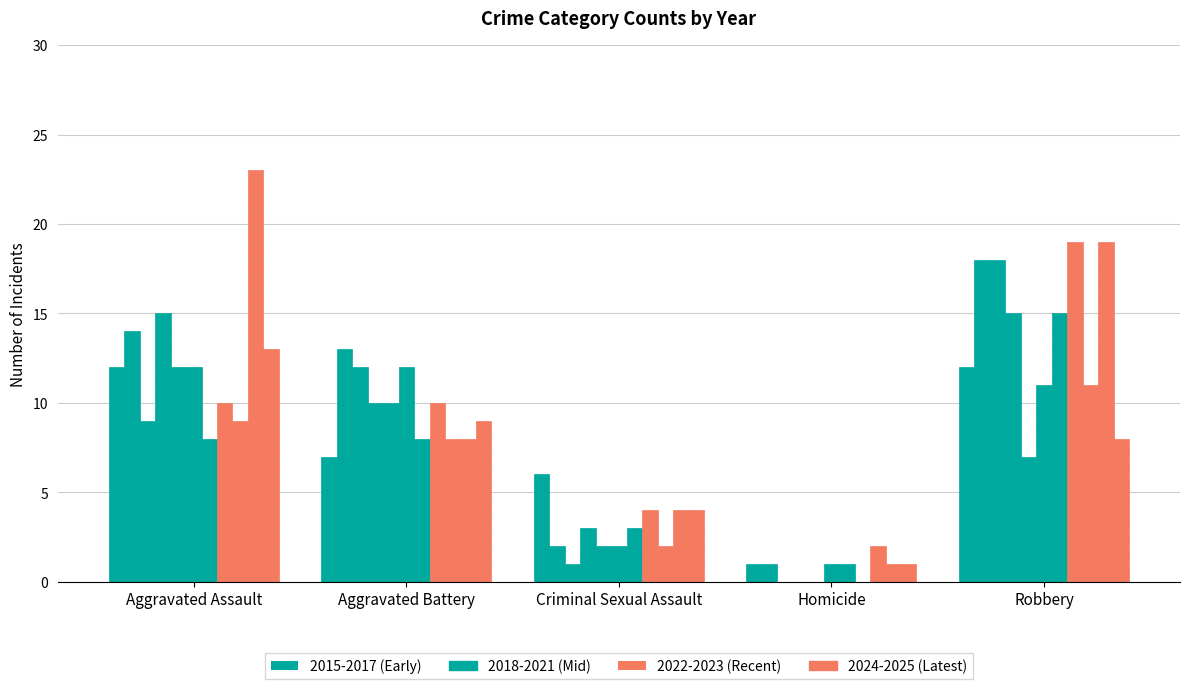

How many series are shown in this chart?

11